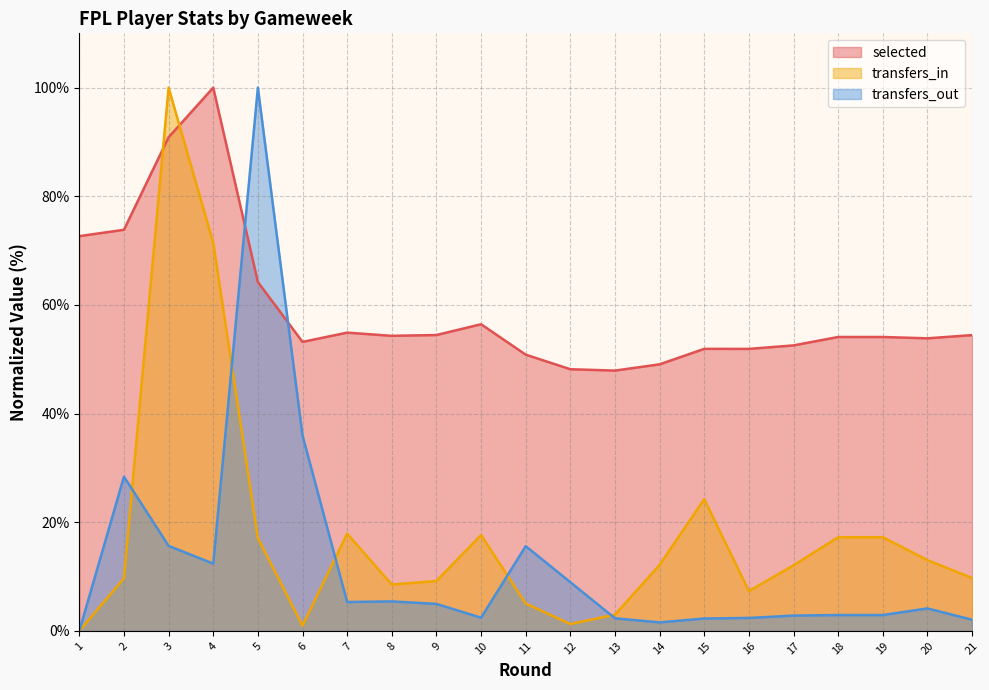

At which label is transfers_out closest to 50?

6